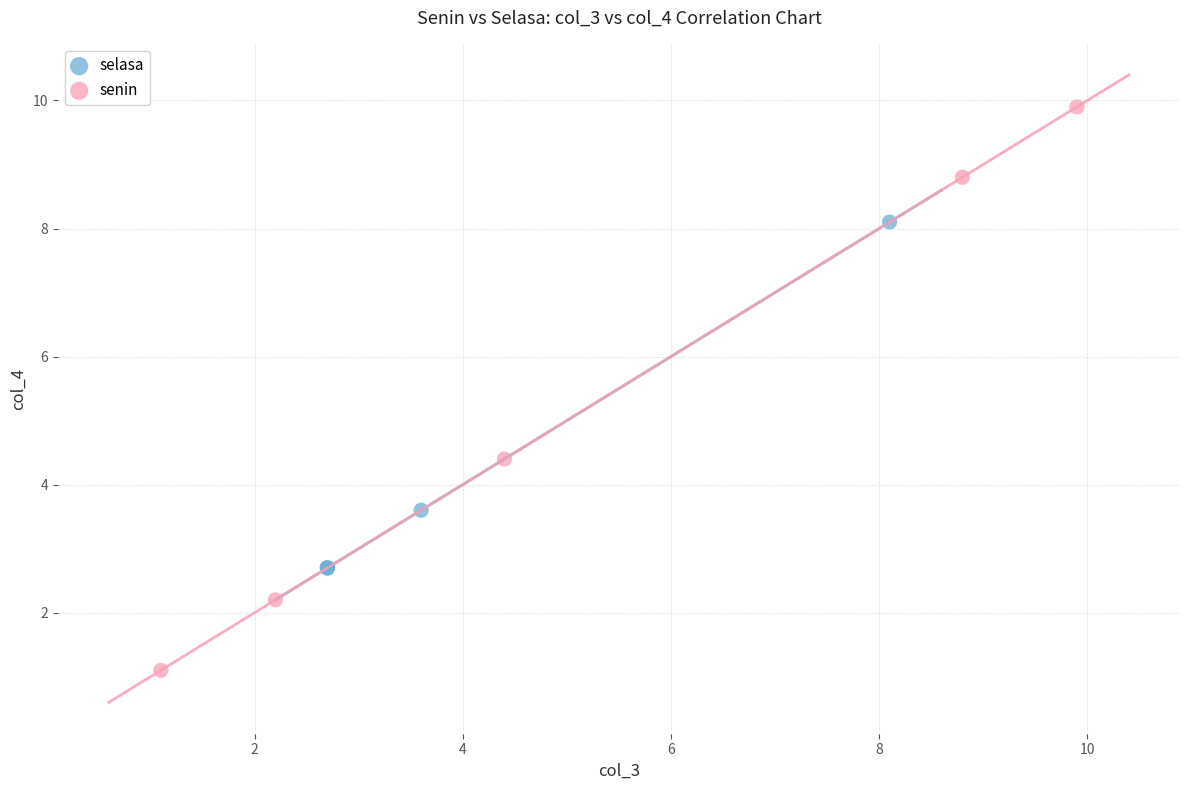

Which series reaches the minimum Y coordinate?

senin